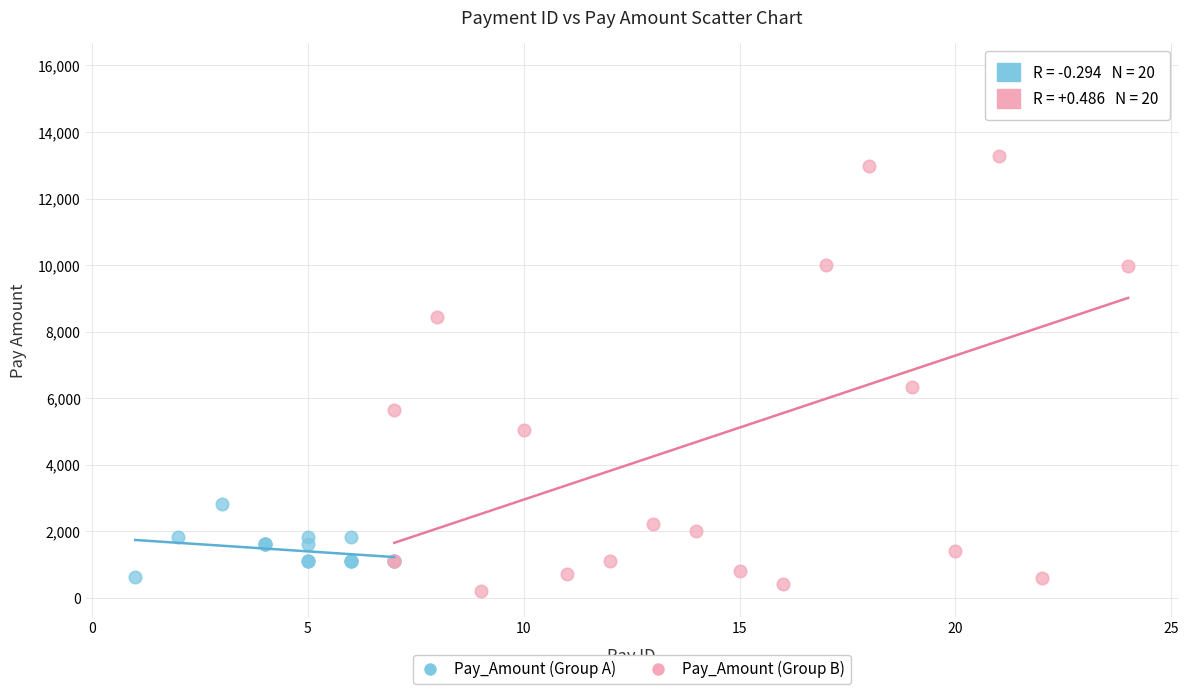

Which series has the widest spread of Y values?

Pay_Amount (Group B)